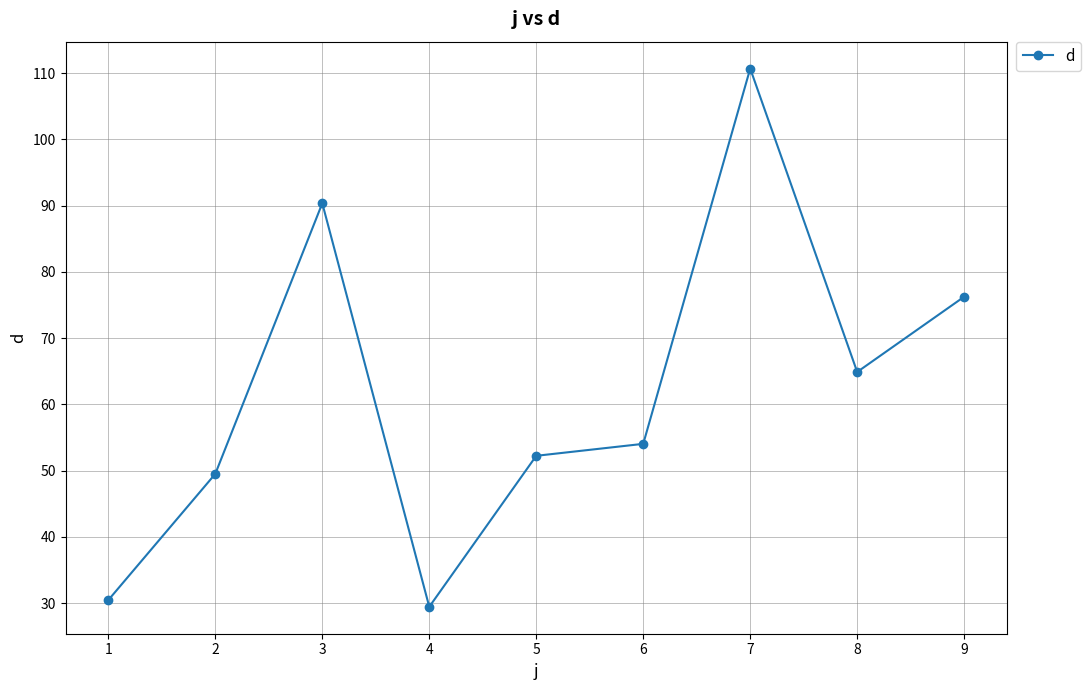

What is the difference between the maximum and minimum values?

81.2